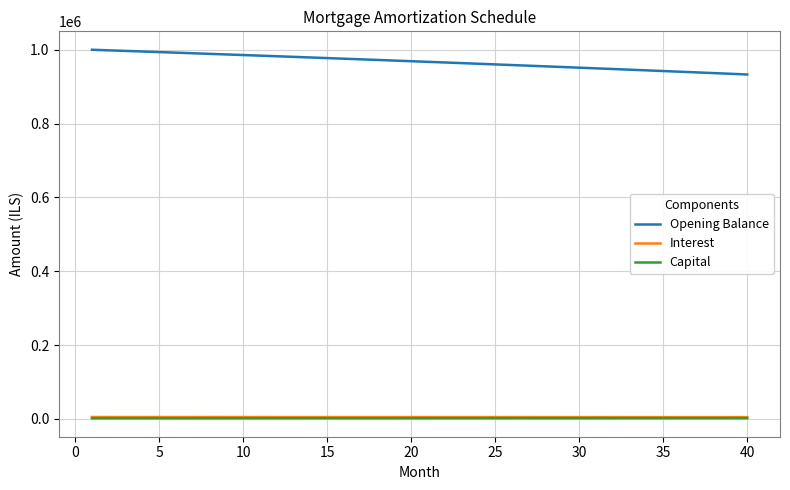

Which series has the largest total across all categories?

Opening Balance